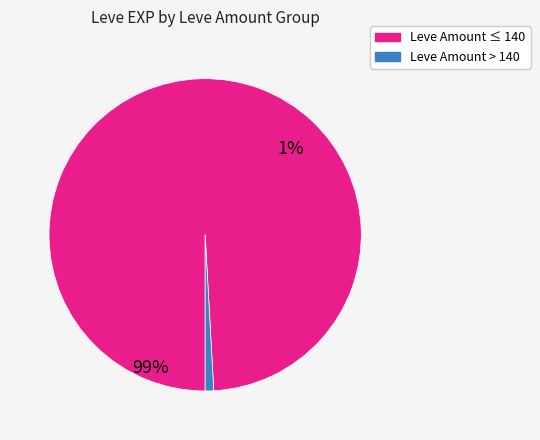

True or false: Raisins accounts for 7% of the total.

False